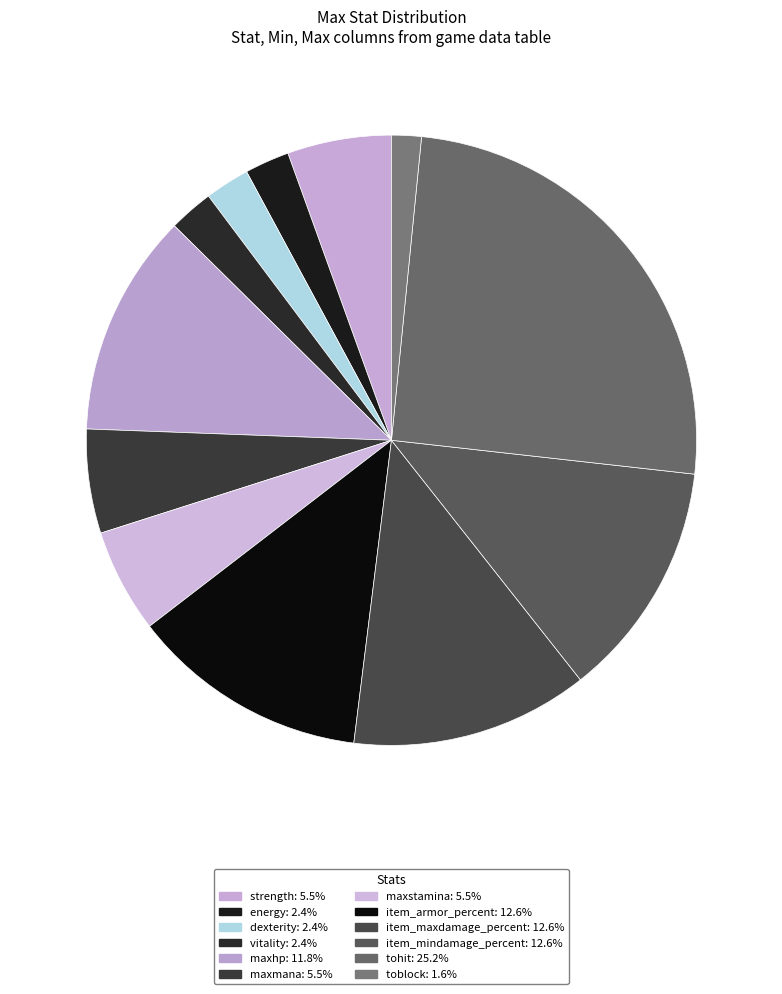

Which has a higher value, maxhp or dexterity?

maxhp